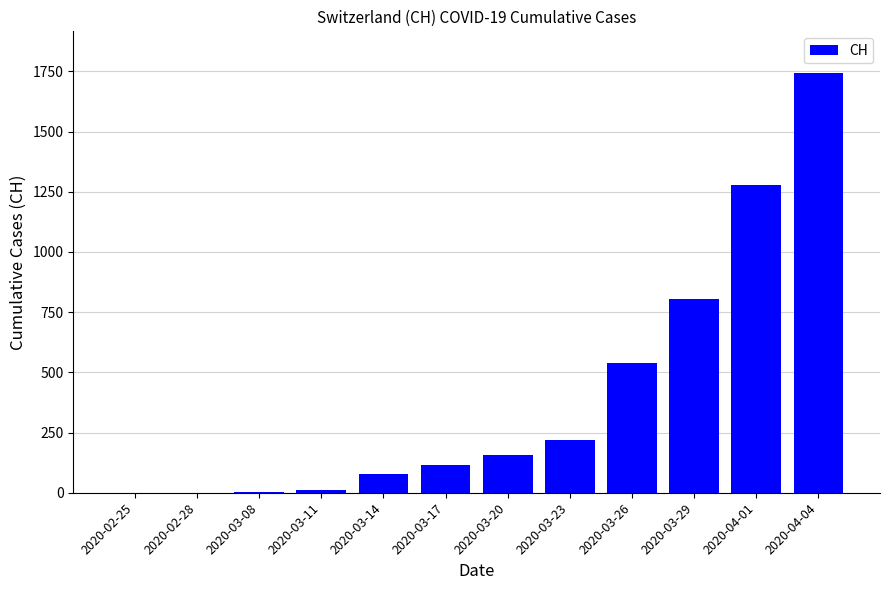

What value does the data have at 2020-03-20?

155